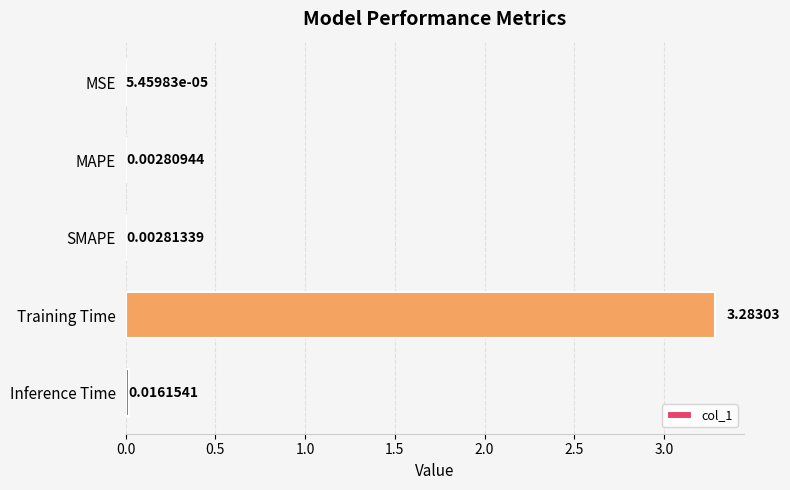

Are the bars horizontal?

Yes